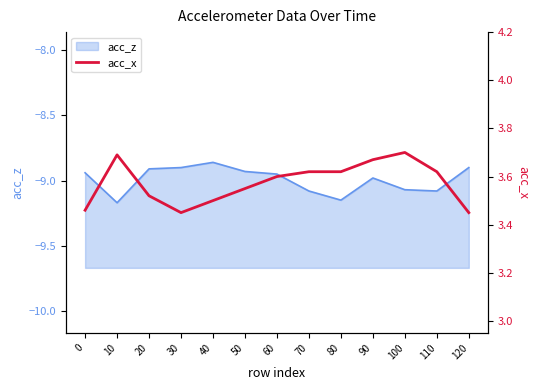

At which category does the chart reach its peak across all series?

100